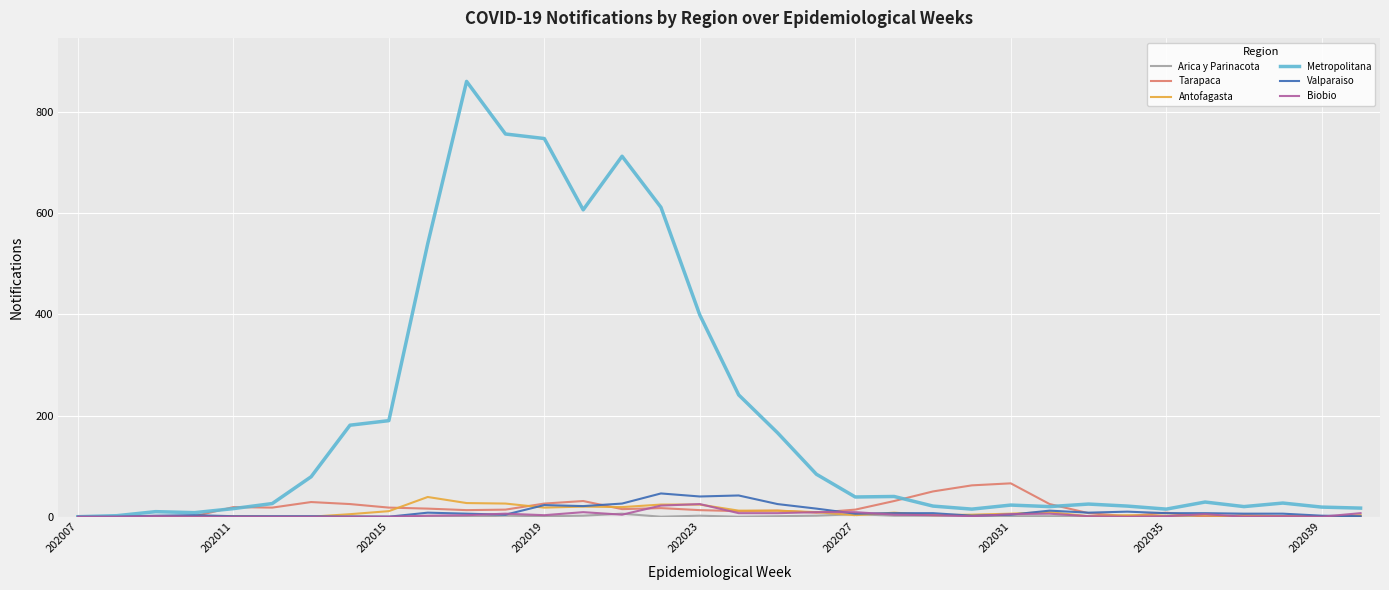

Which series has the largest range (max minus min)?

Metropolitana